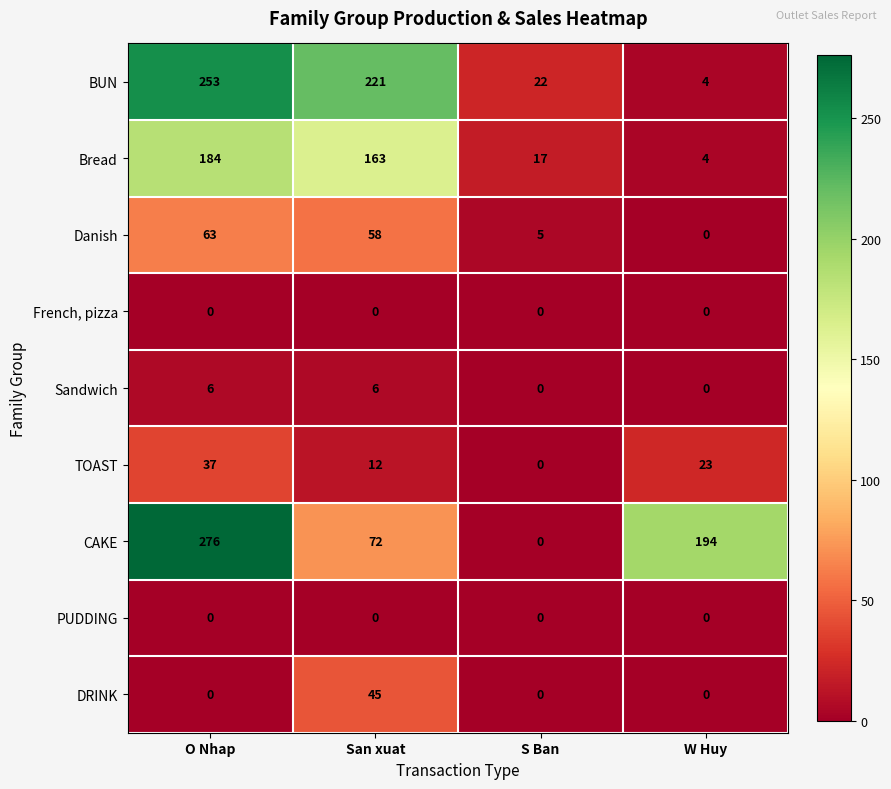

Which category has the highest value across all series?

O Nhap